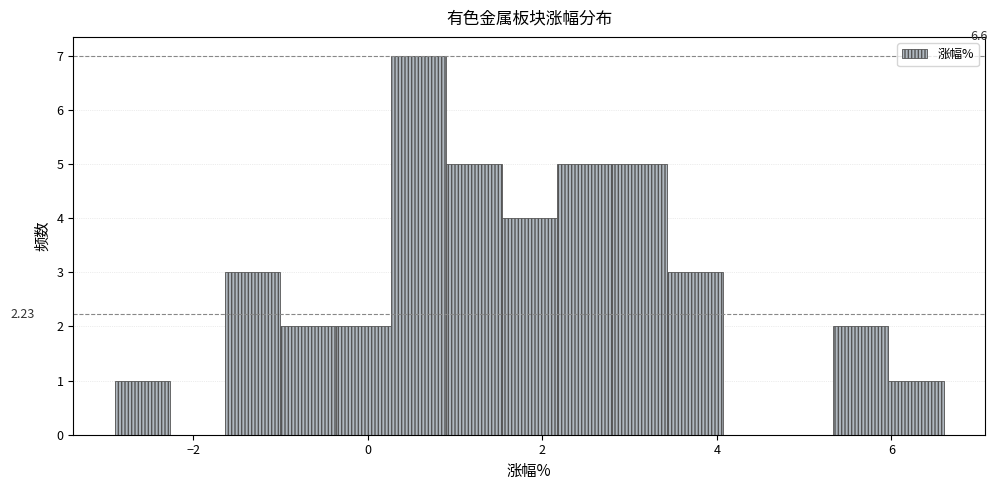

Around what value on the x-axis is the tallest bar? Give the approximate position of its centre, as read against the axis.

0.6